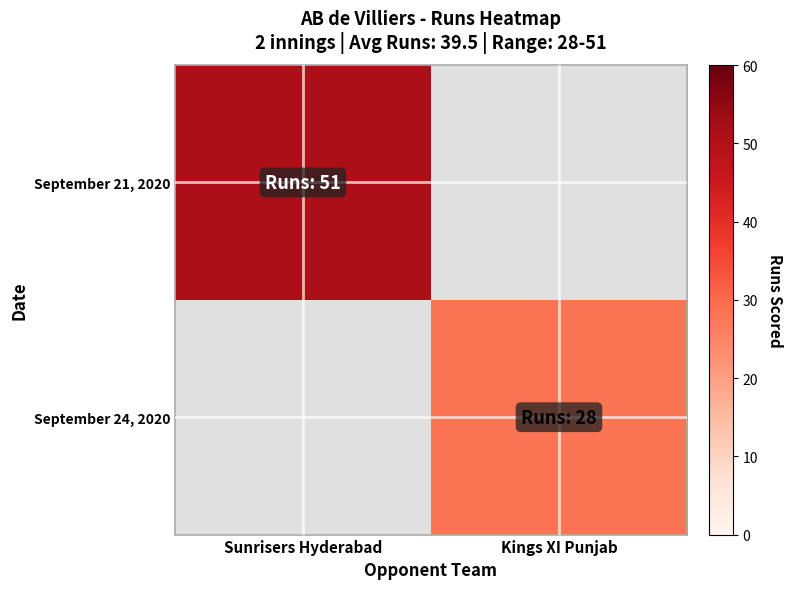

At which label does September 21, 2020 reach its peak?

Sunrisers Hyderabad